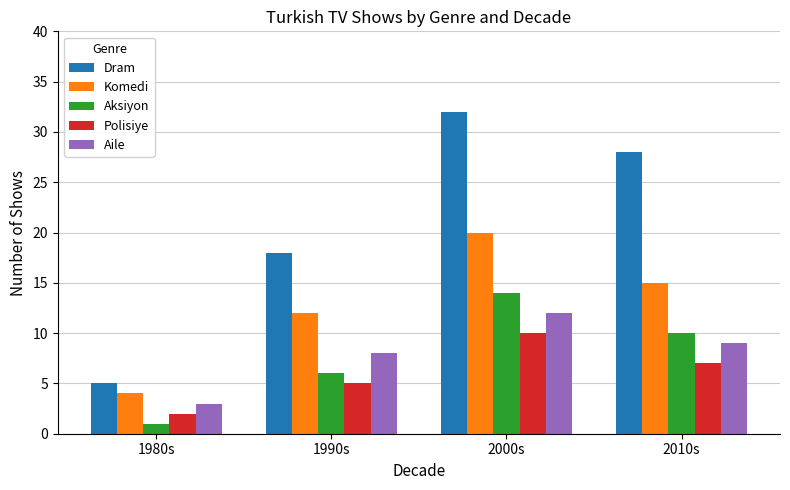

Is the value of Aile at 2010s greater than the value of Komedi at 2000s?

No